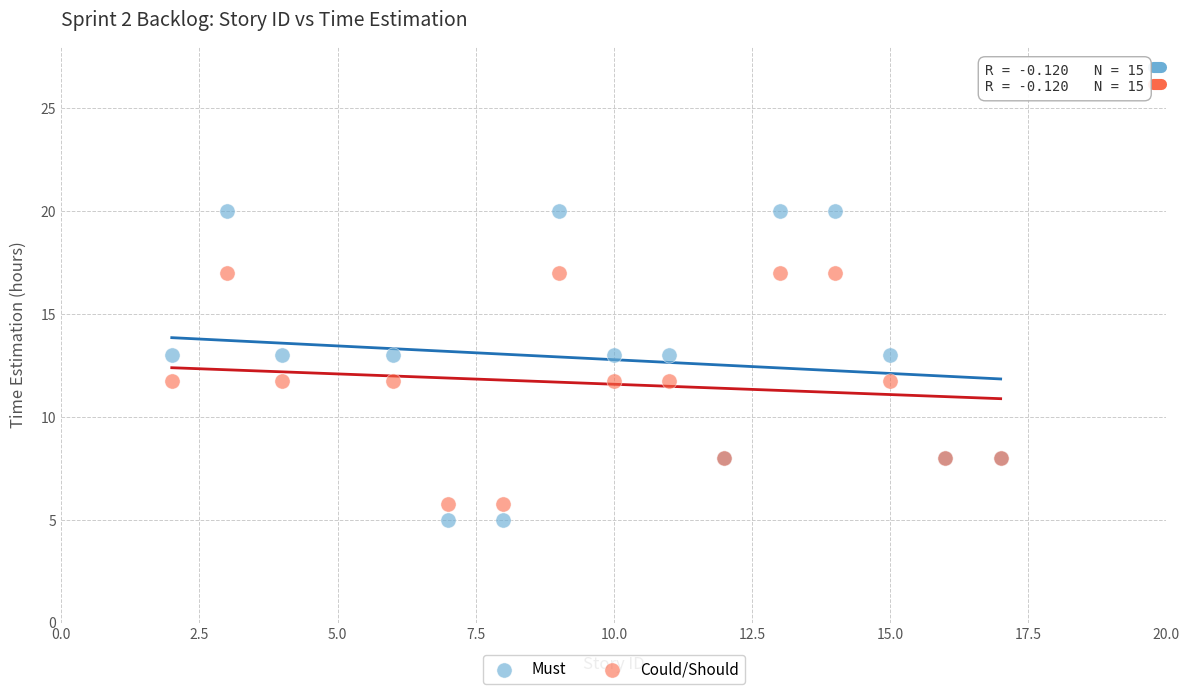

Which series reaches the maximum Y coordinate?

Must